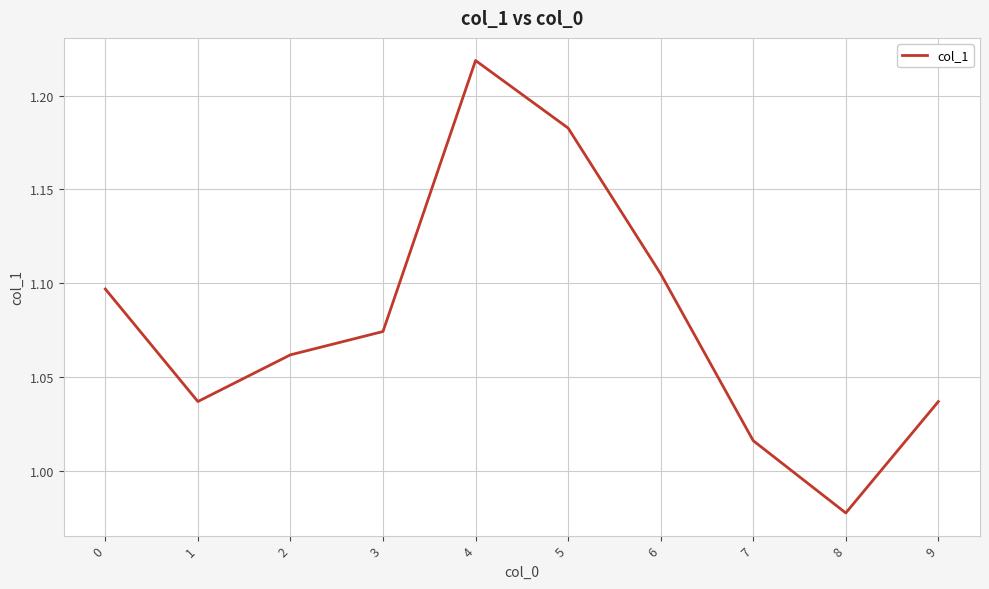

At which category does the chart reach its minimum across all series?

8